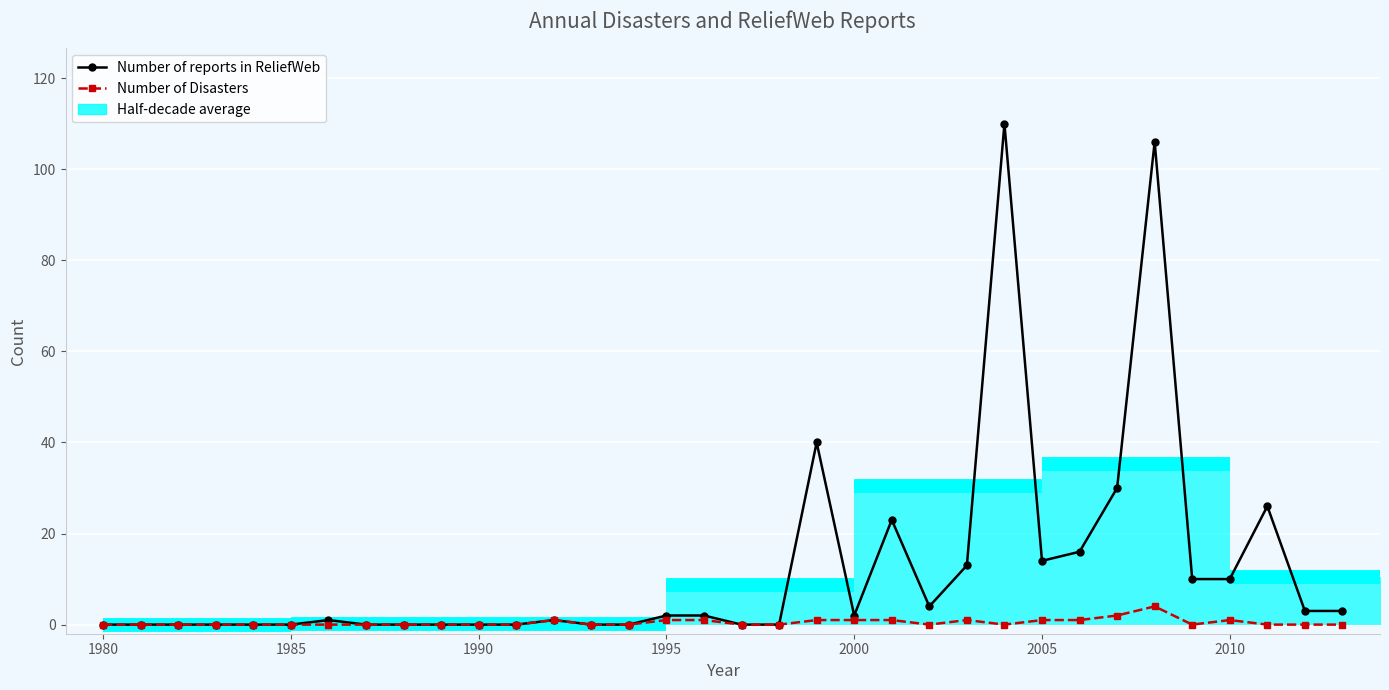

True or false: Number of Disasters and Number of reports in ReliefWeb cross at least once.

False